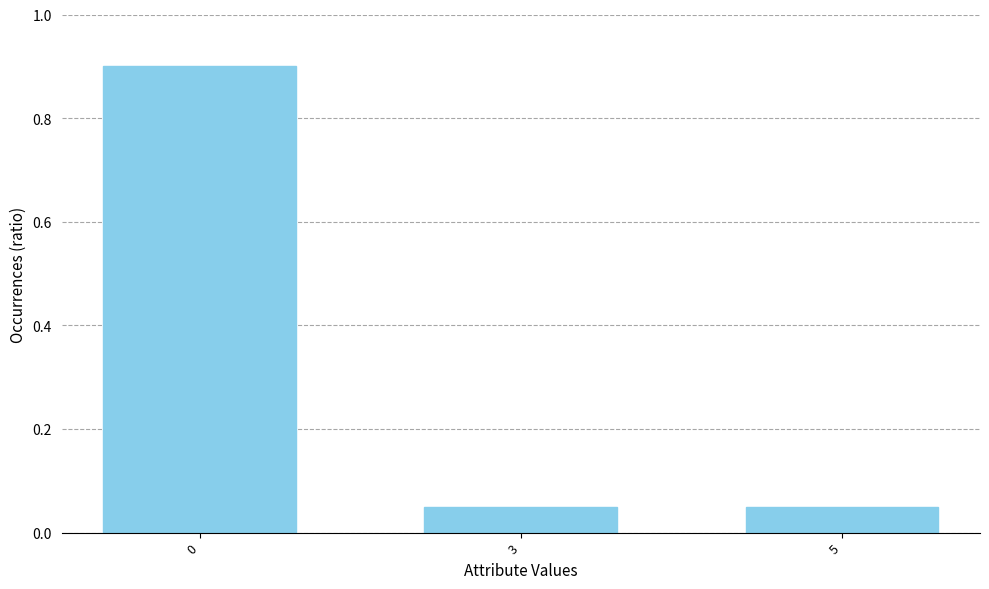

The value at 0 is 1.6. True or false?

False